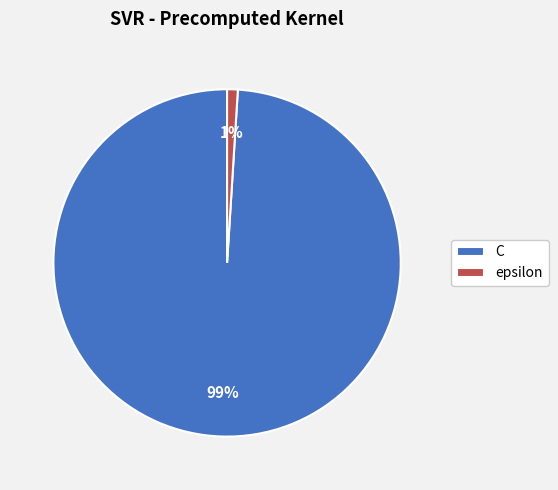

To the nearest percent, what is the difference between the epsilon and C slice percentages?

98%